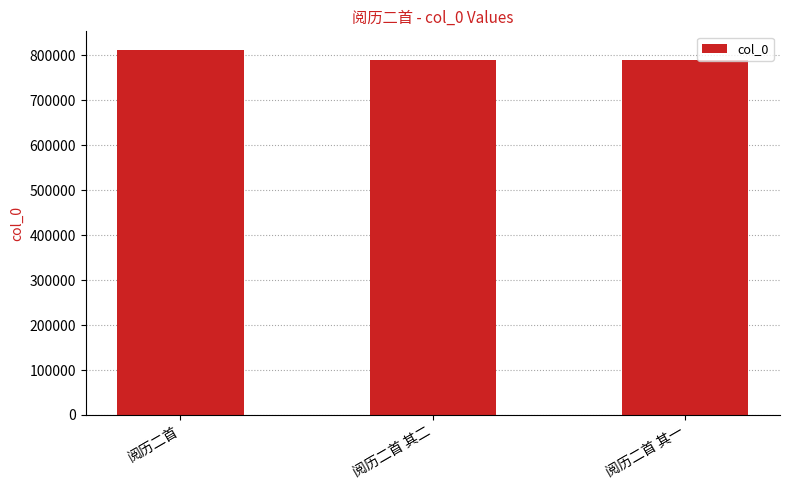

What is the difference between the values at 阅历二首 其一 and 阅历二首 其二?

1